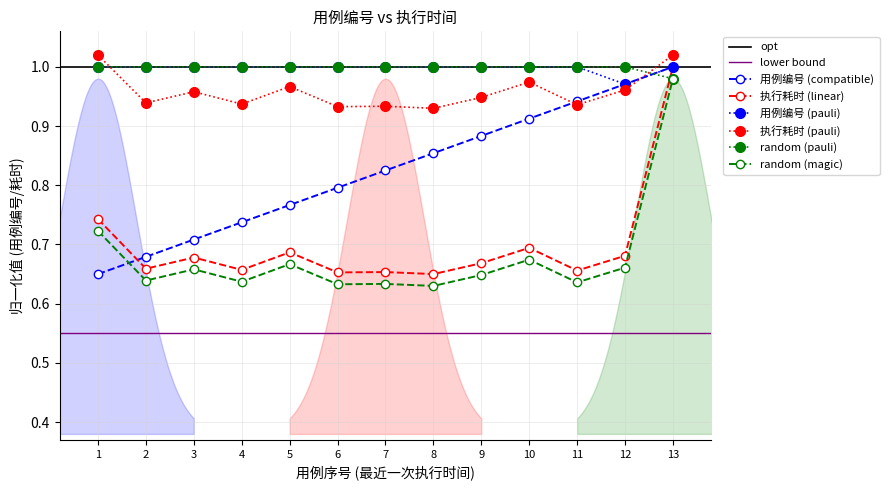

Reading left to right, list all the values displayed in this chart.

0.7	0.7	0.7	0.7	0.8	0.8	0.8	0.9	0.9	0.9	0.9	1.0	1.0